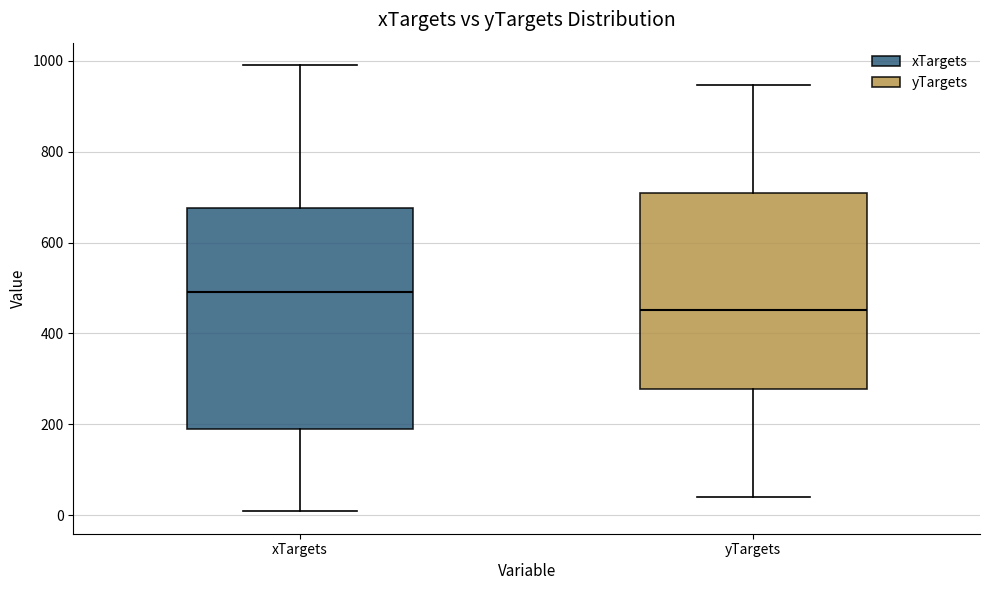

Which box has the highest median line?

xTargets